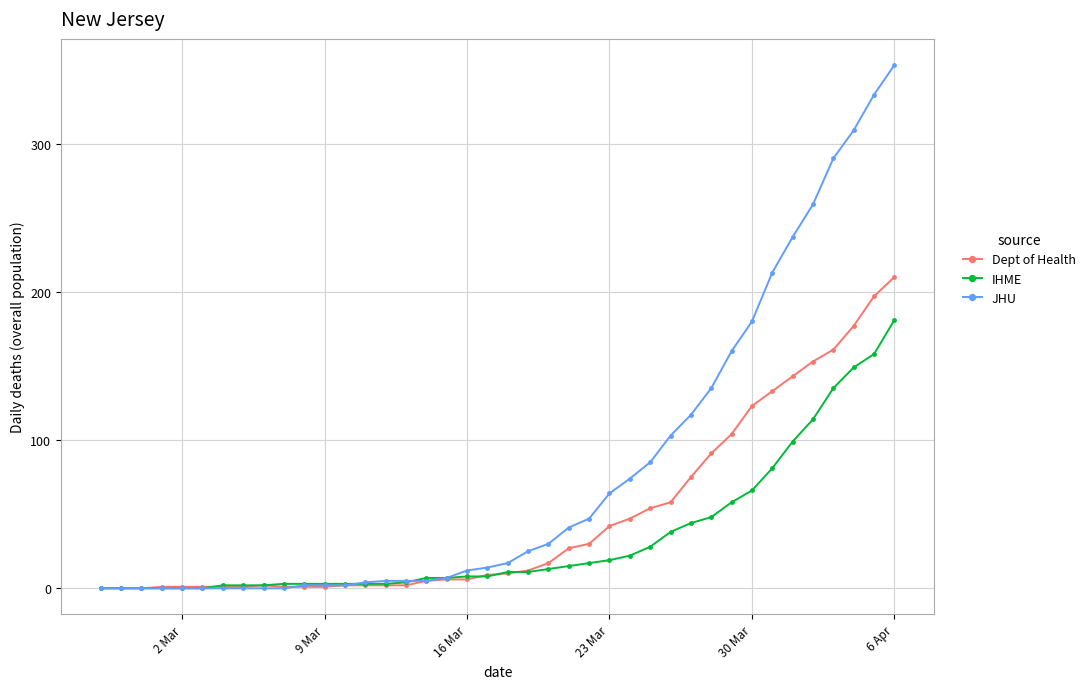

Does the chart have visible grid lines?

Yes